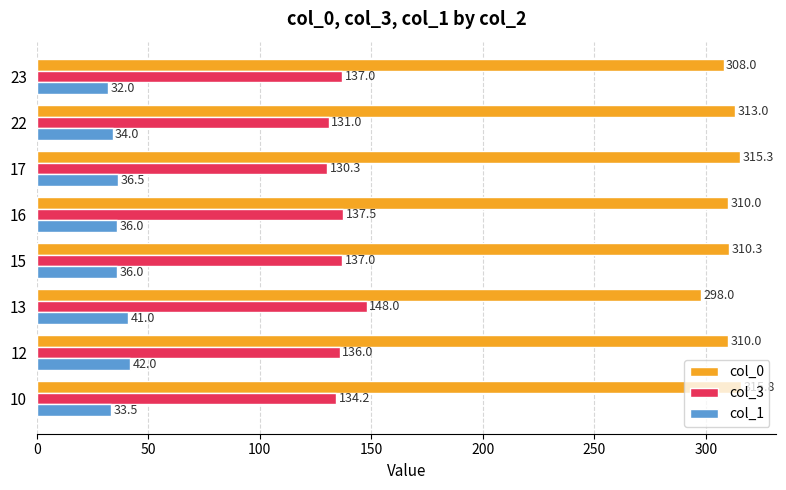

Which series has the widest spread of values?

col_0